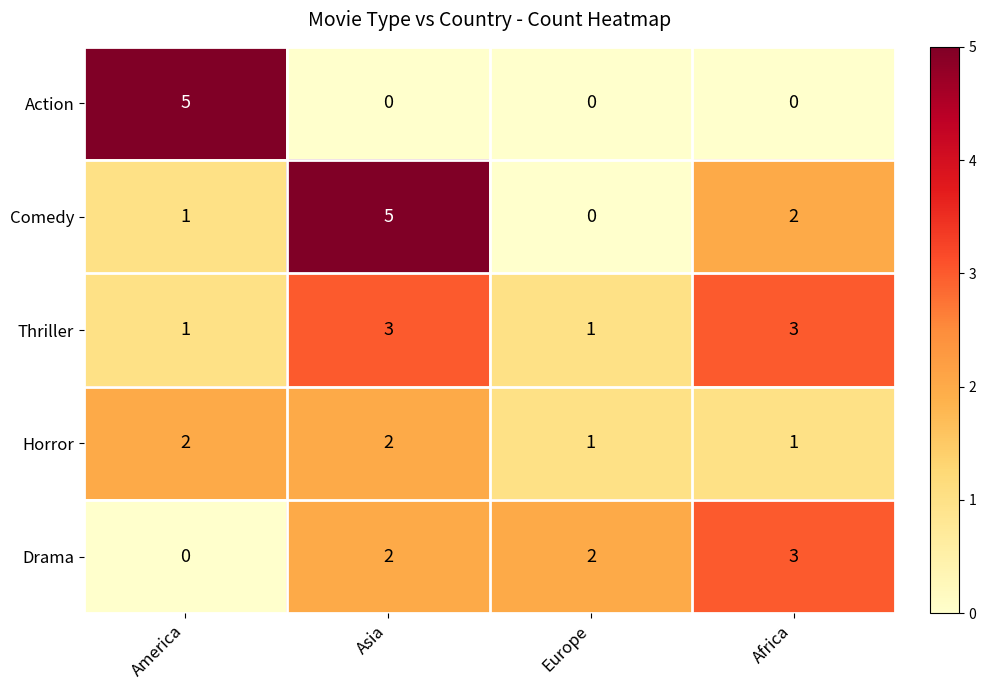

Is the value of Horror at Asia greater than the value of Action at America?

No